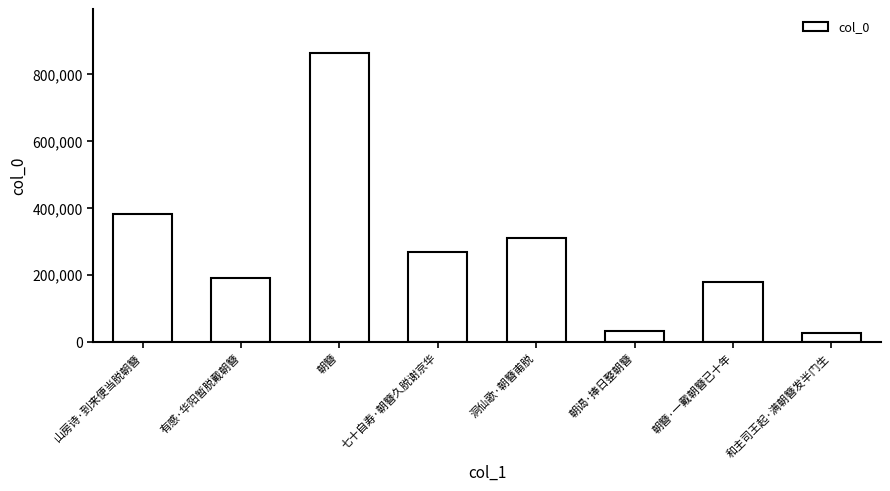

True or false: the data shows 178196 at 朝簪·一戴朝簪已十年.

True